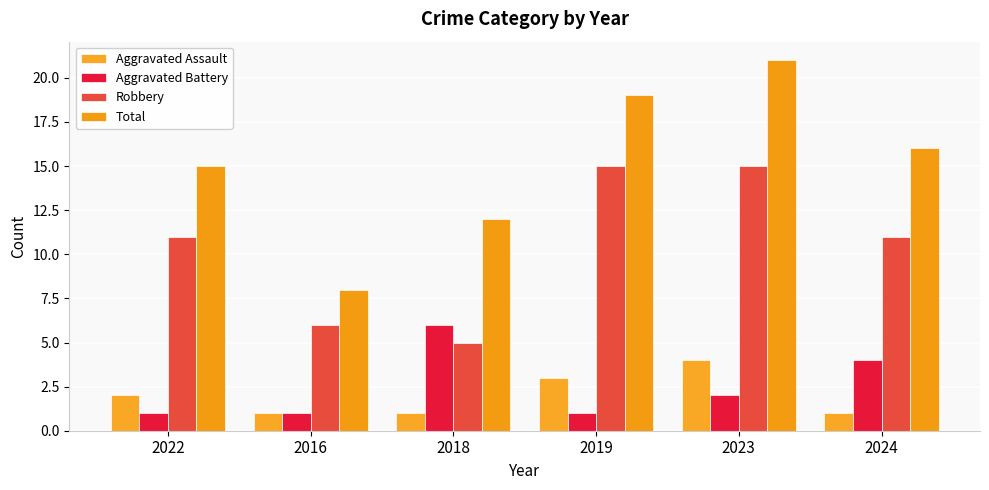

How many categories are shown in the chart?

6